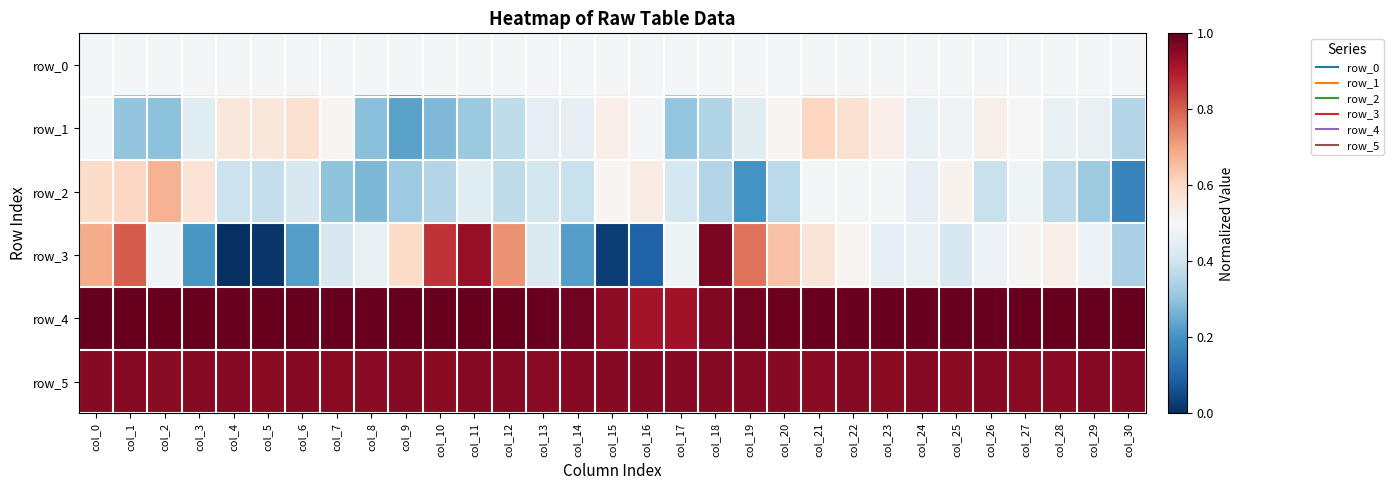

What is the spread (max minus min) of values at col_22?

0.5